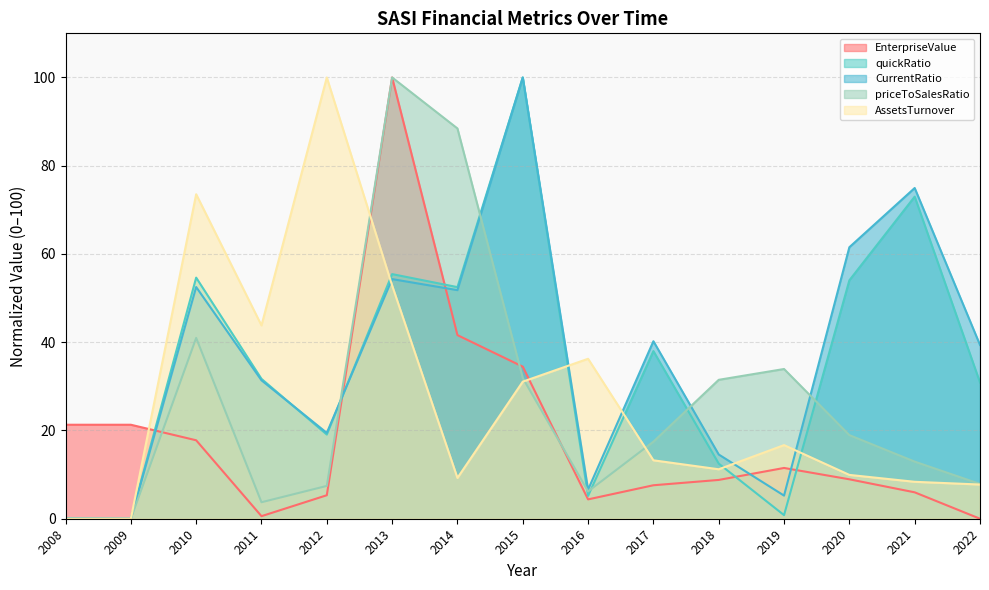

True or false: CurrentRatio has more than 0 interior local peaks.

True